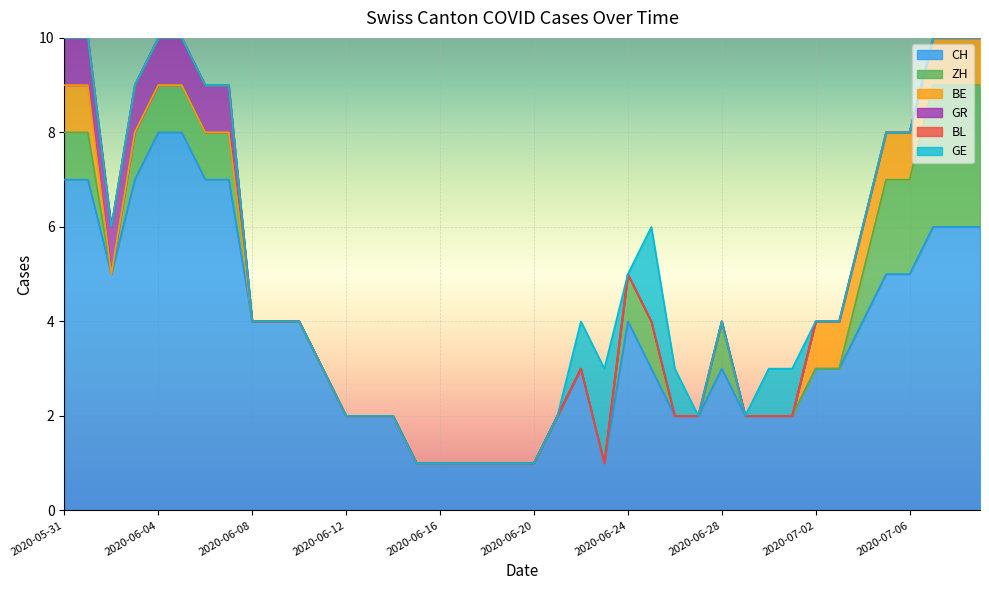

What is the label of the 39th point from the right?

2020-06-01